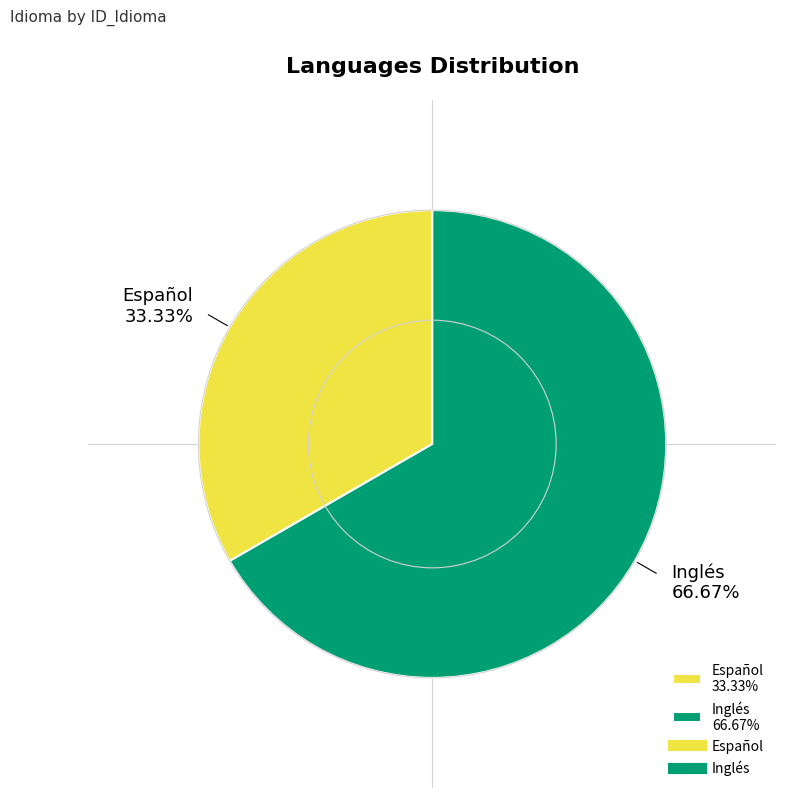

Which slice represents more than half of the pie?

Inglés